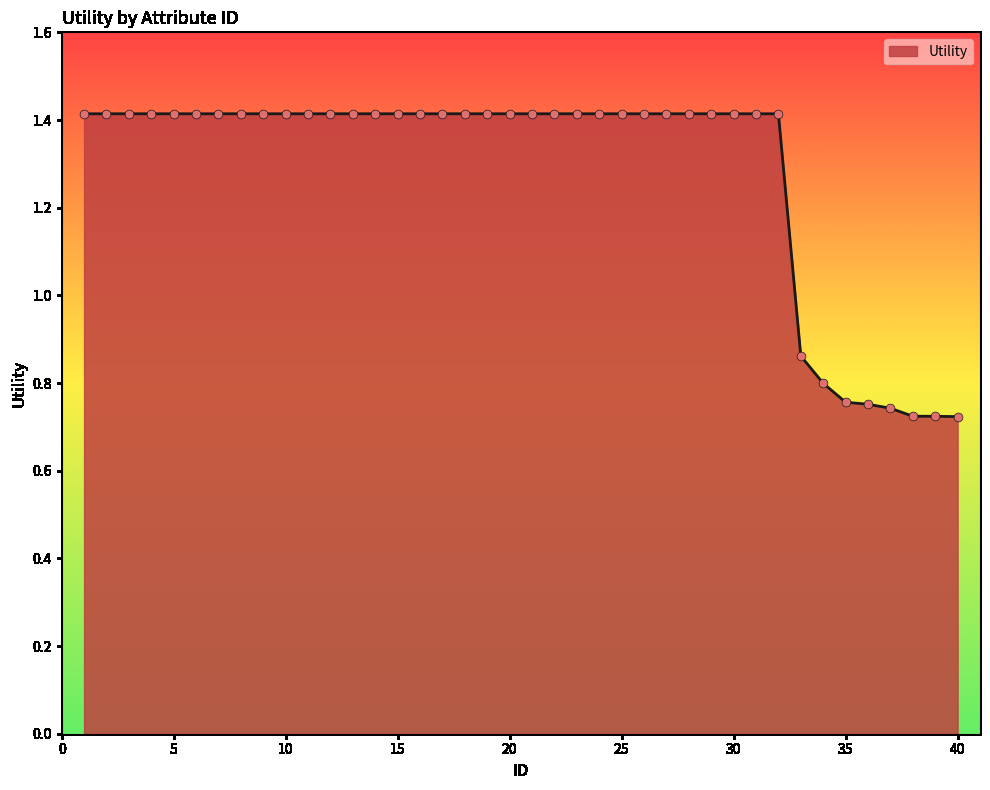

What is the maximum value shown in the chart?

1.4